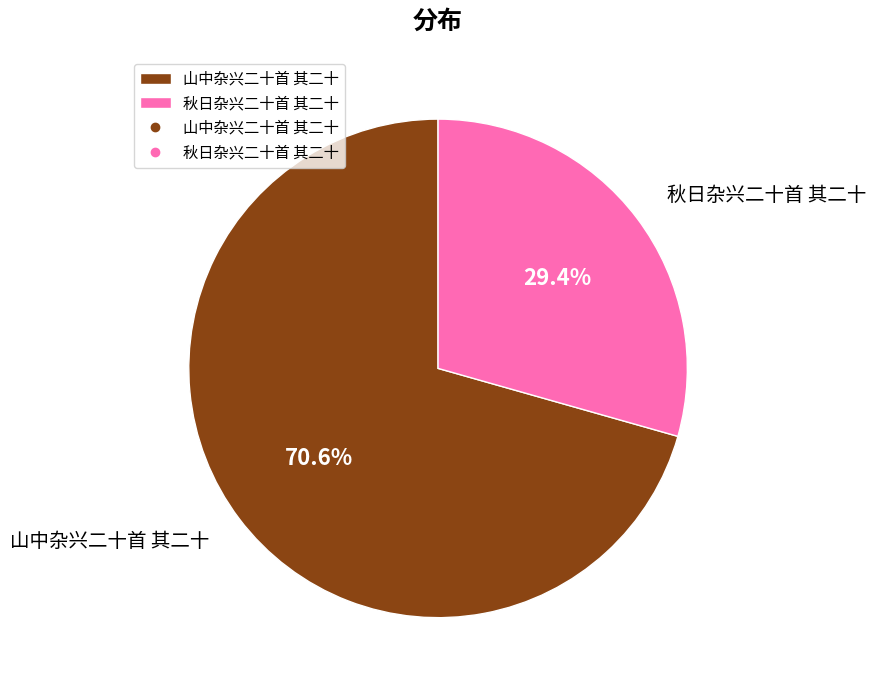

Is the sum of 山中杂兴二十首 其二十 and 秋日杂兴二十首 其二十 greater than half?

Yes